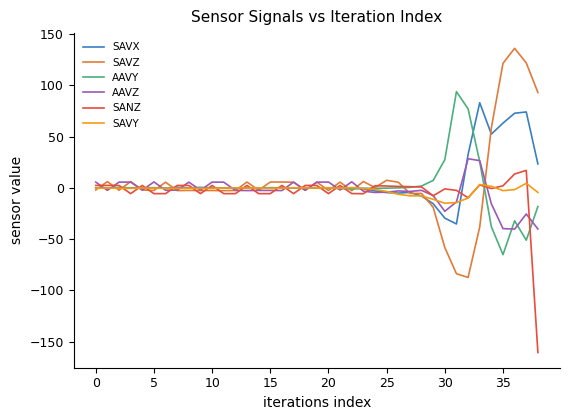

Which series has the largest range (max minus min)?

SAVZ